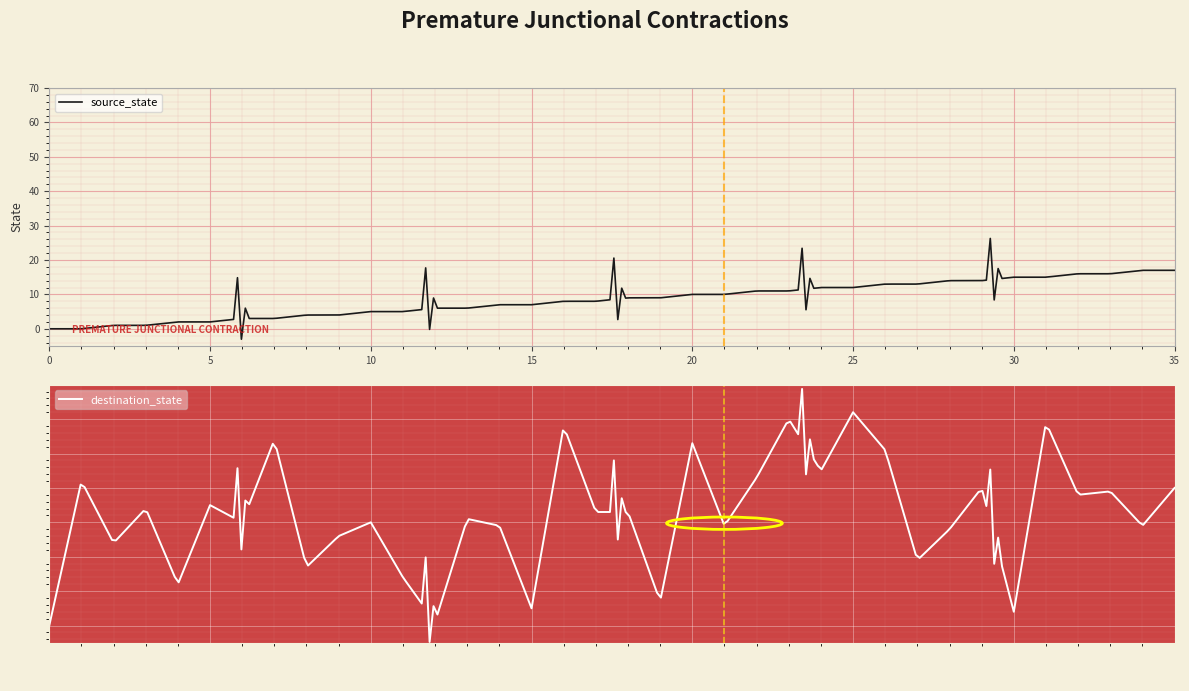

How many lines are shown in the chart?

2